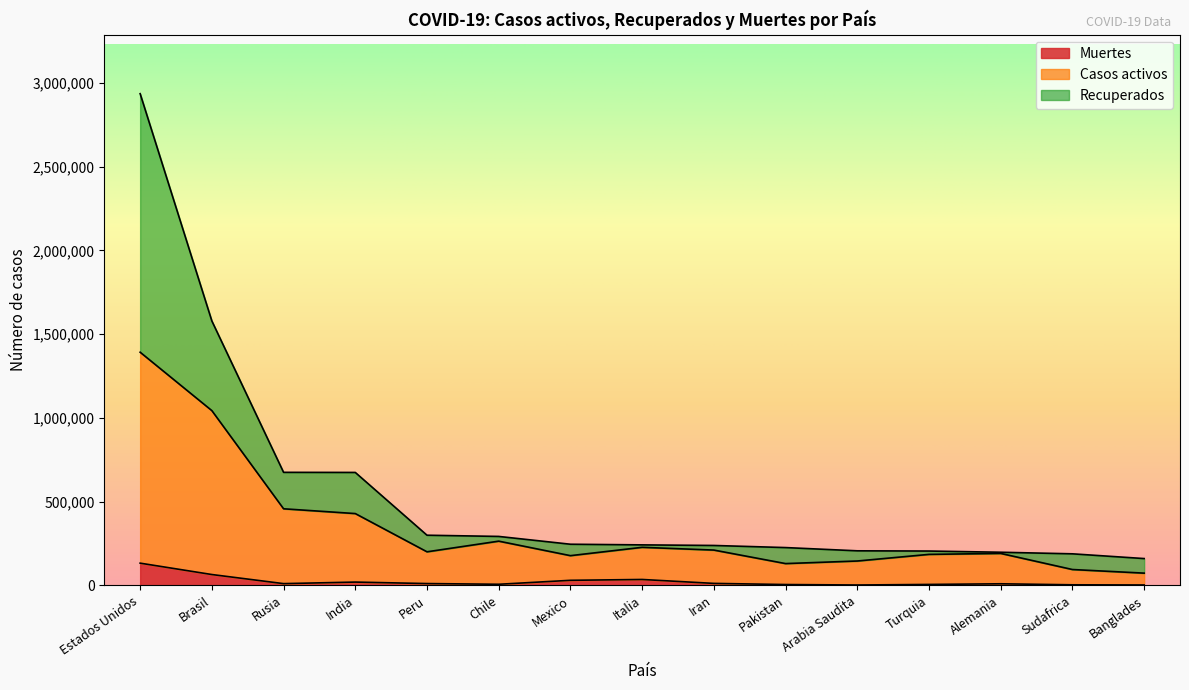

What are all the series names shown in the legend?

Muertes, Casos activos, Recuperados